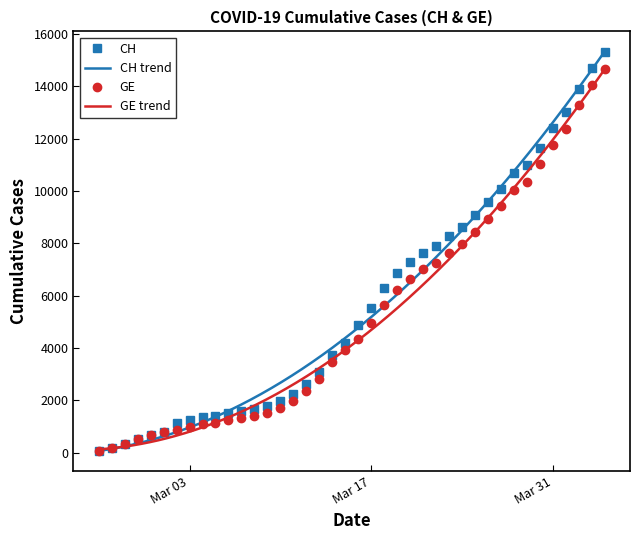

What is the label of the 7th point from the right?

2020-03-29